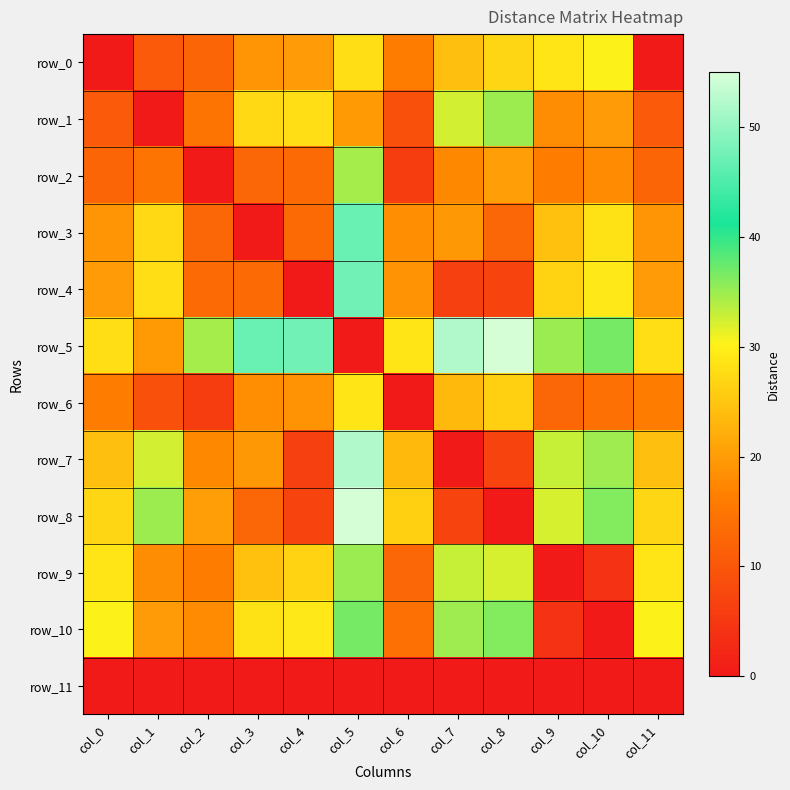

How many values in the row_6 series exceed 16?

7